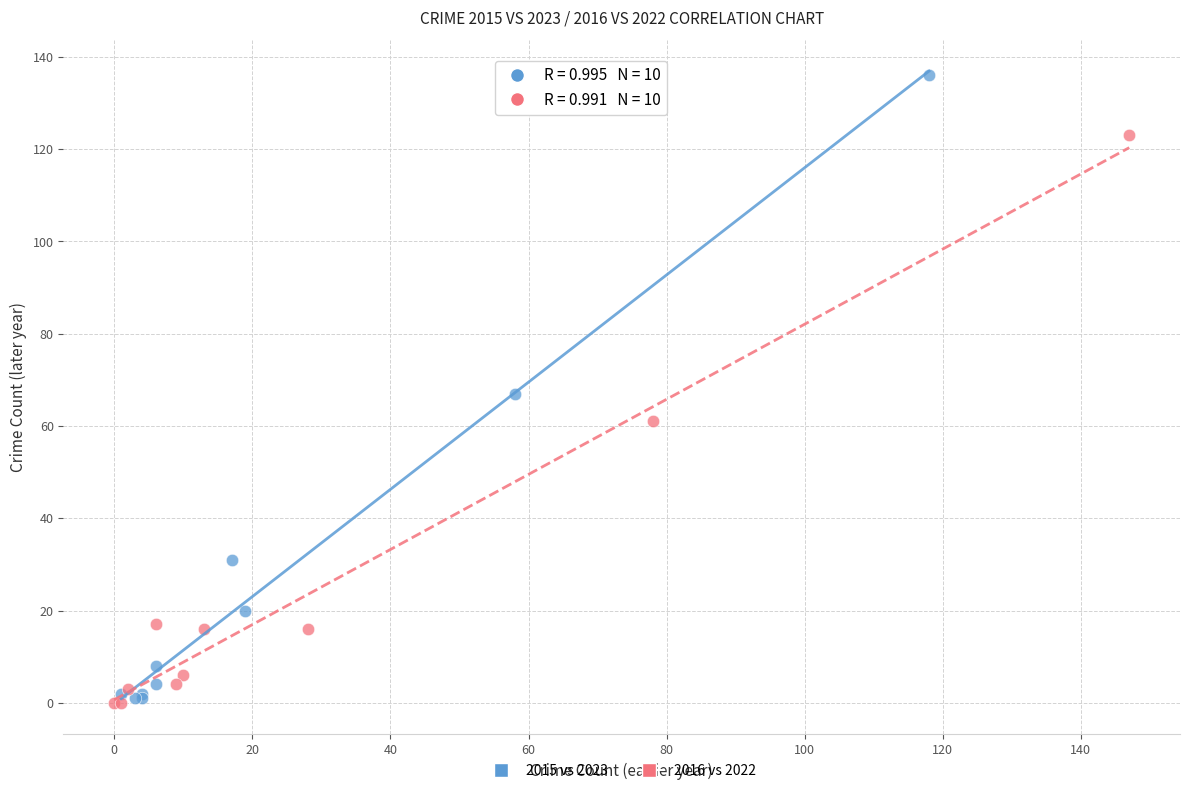

Which series reaches the maximum Y coordinate?

2015 vs 2023